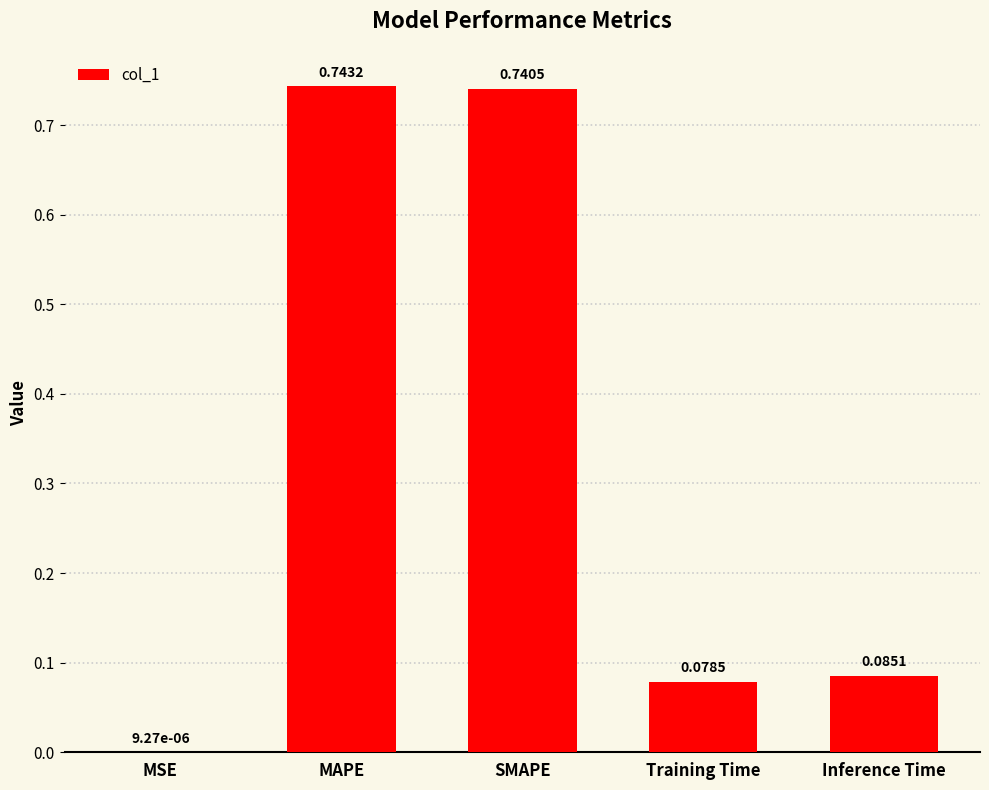

Which category has the highest value across all series?

MAPE